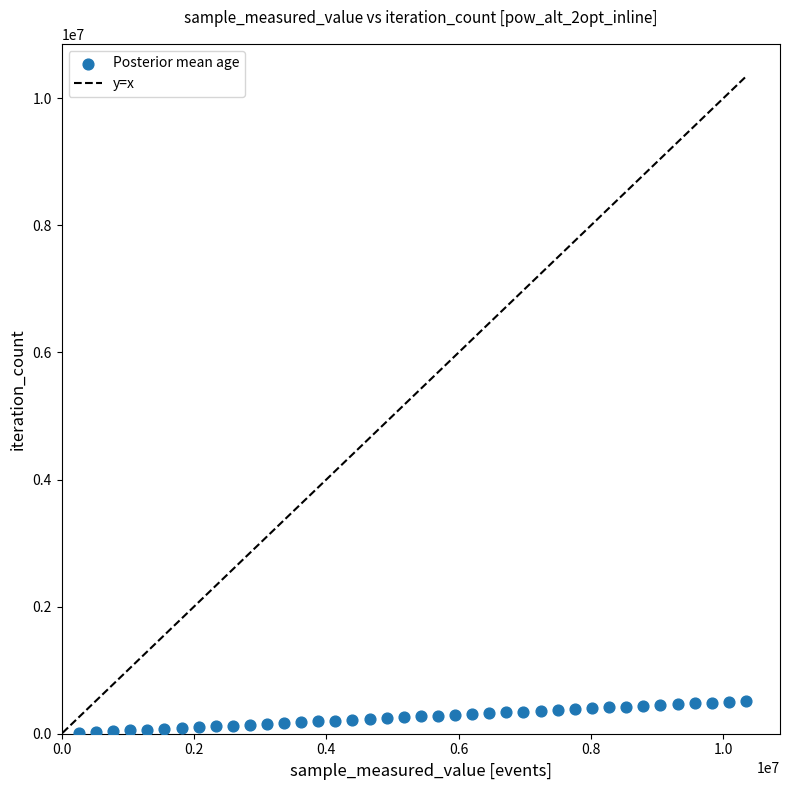

What is the range of Y values (max minus min)?

504036